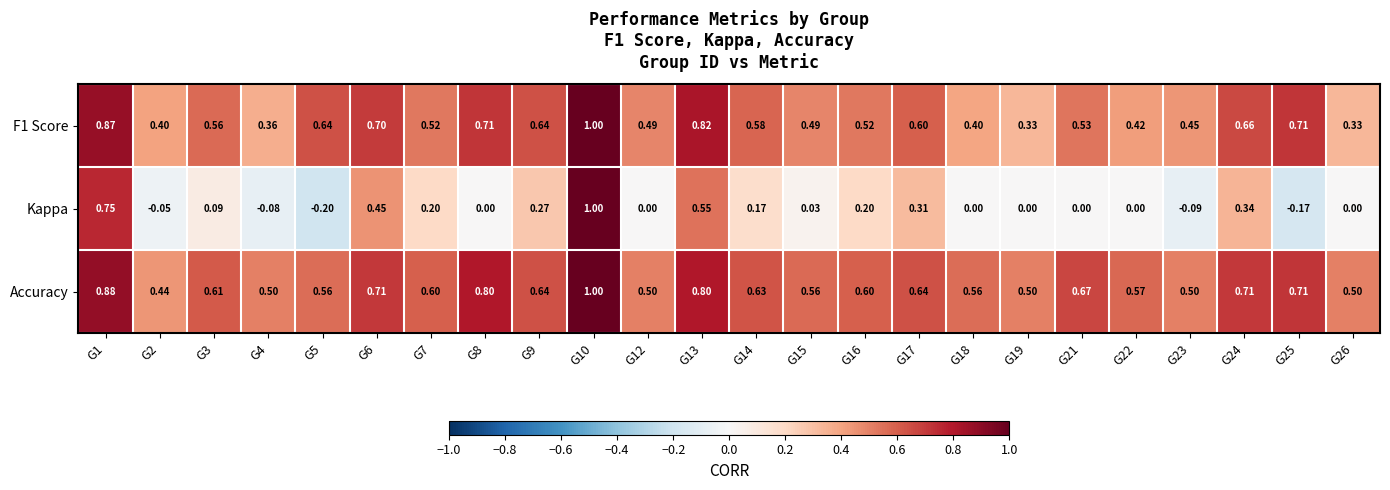

Which series has the largest total across all categories?

Accuracy